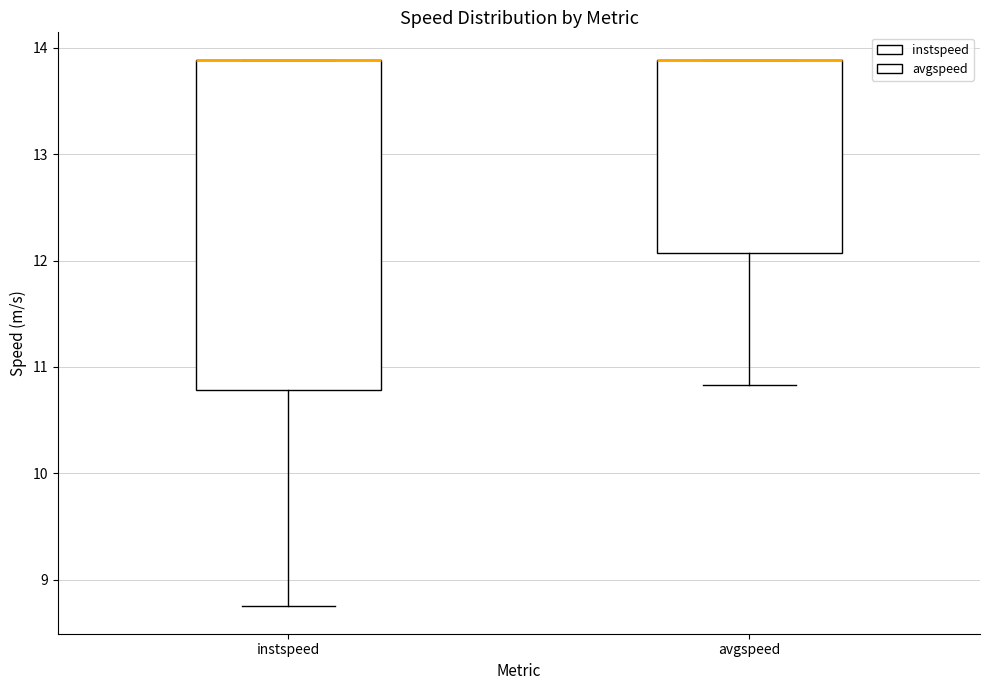

Where is the upper edge of the box for avgspeed on the y-axis? The values are not printed on the chart, so give them approximately, as read against the axis.

13.9